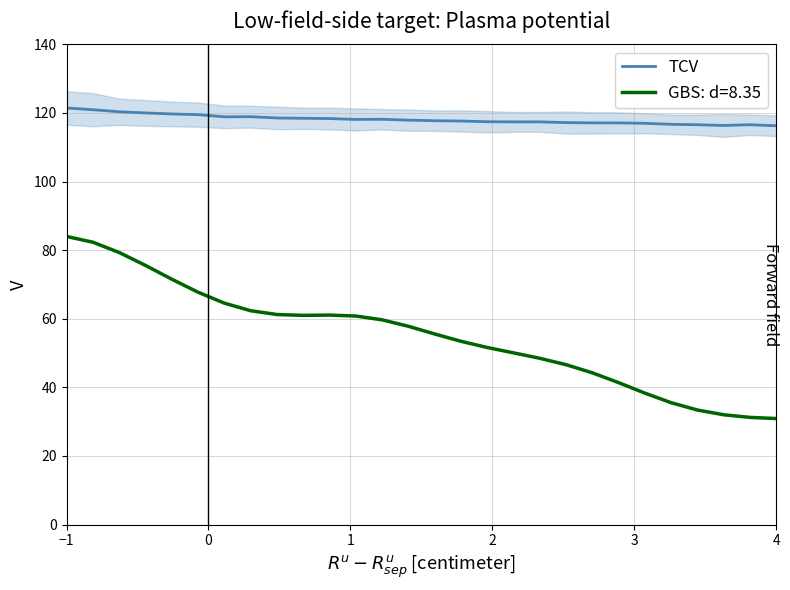

True or false: GBS: d=8.35 and TCV cross at least once.

False